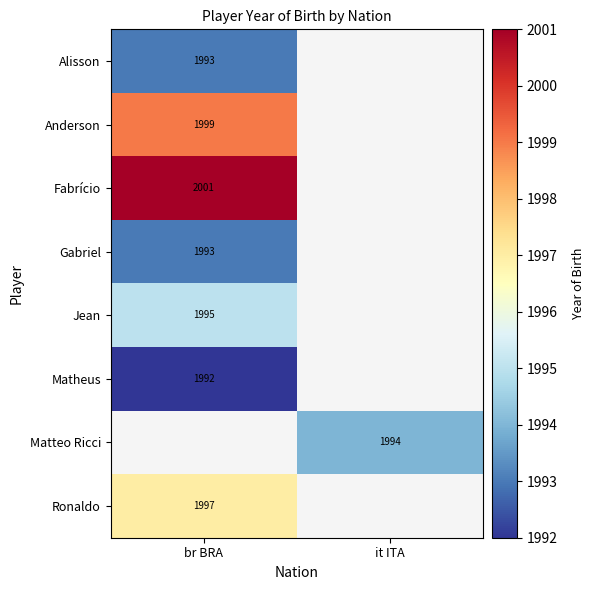

True or false: Alisson has a value of 1993.0 at br BRA.

True